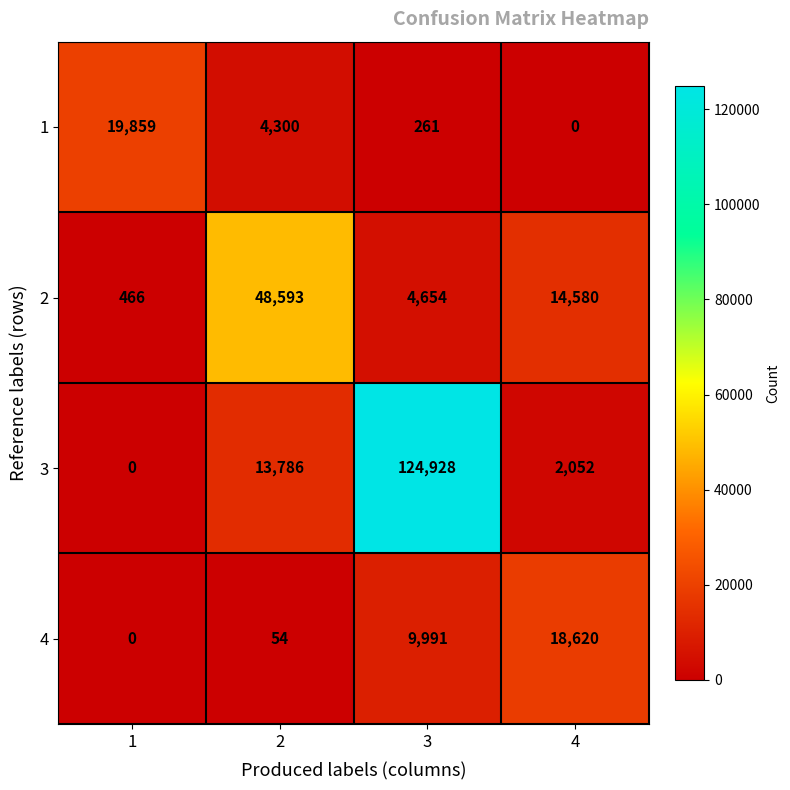

What is the average value of the 1 series?

6105